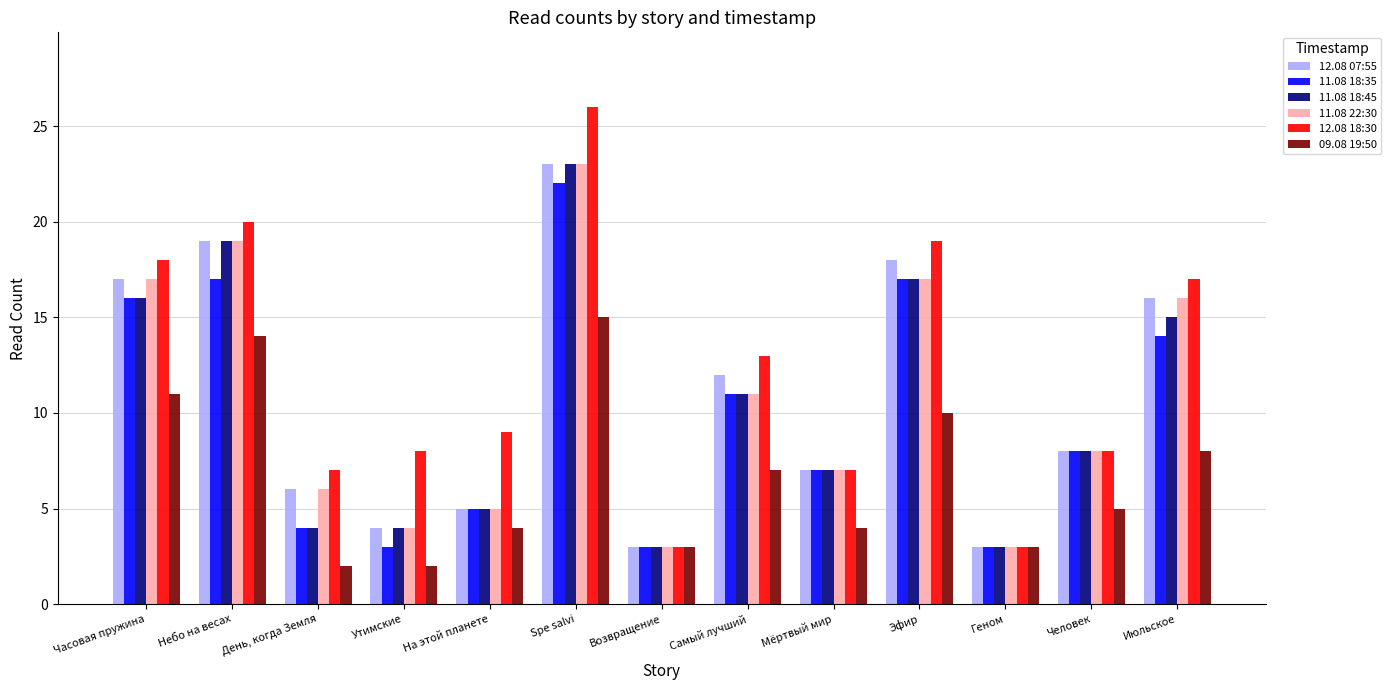

What is the value of the 12.08 07:55 bar at the 13th from the left?

16